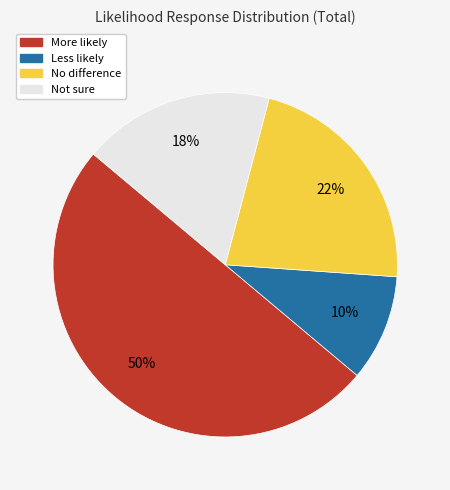

How many segments does this pie chart have?

4